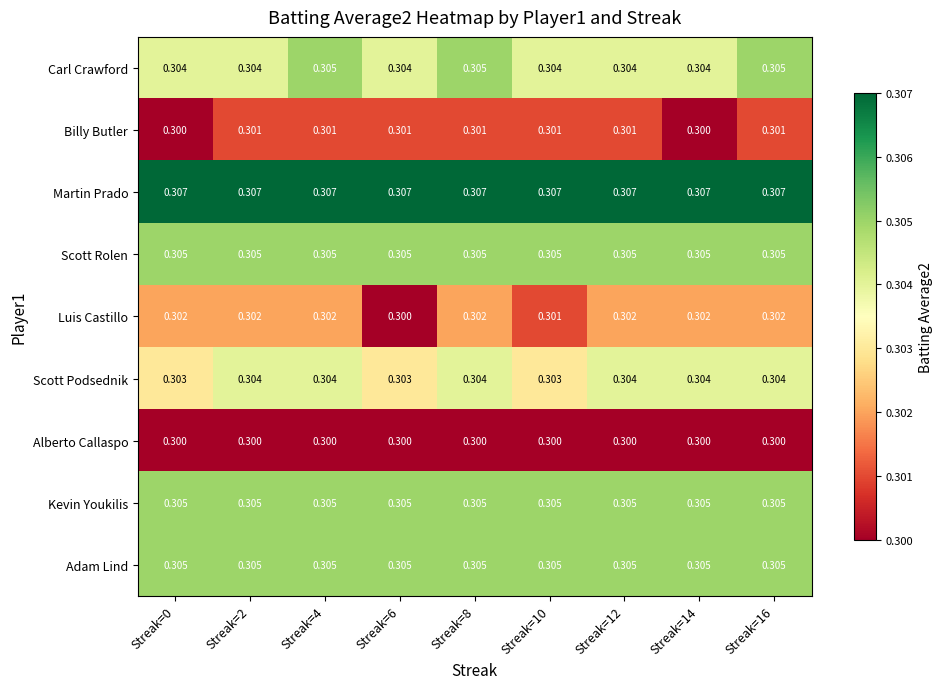

Which series has the largest range (max minus min)?

Luis Castillo